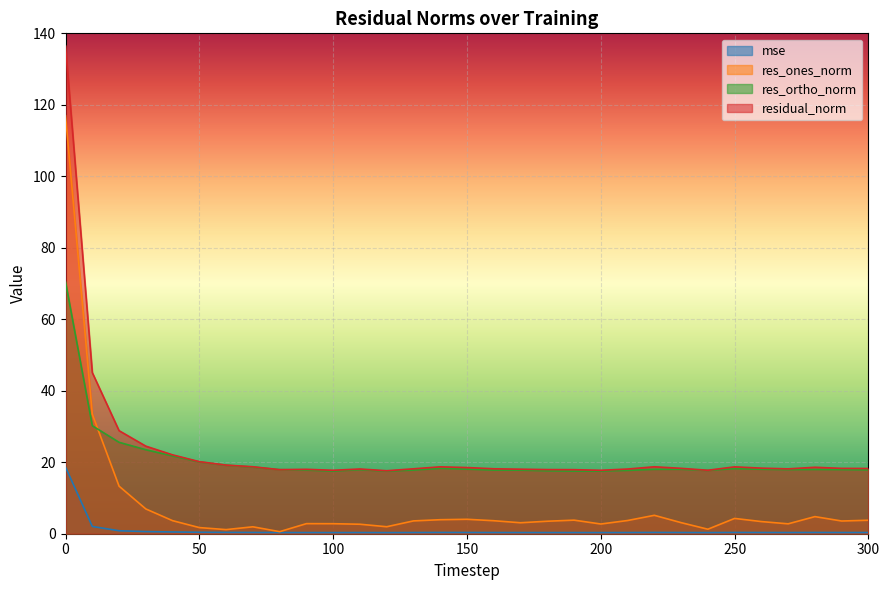

Read the residual_norm value at 180.

17.9